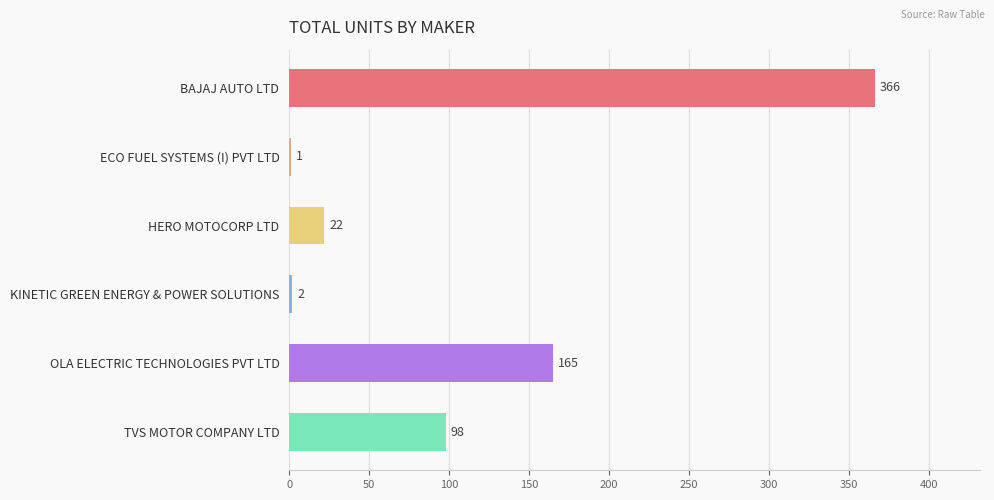

Is it true that the value at TVS MOTOR COMPANY LTD is 68?

False